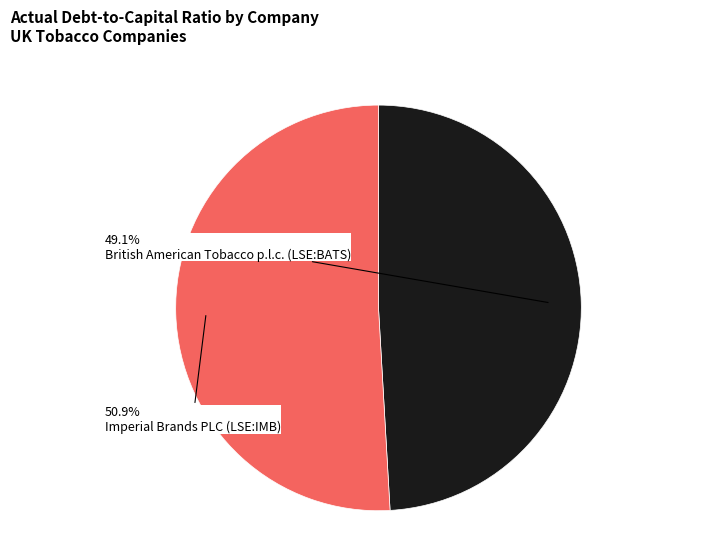

To the nearest percent, what is the average slice percentage?

50%